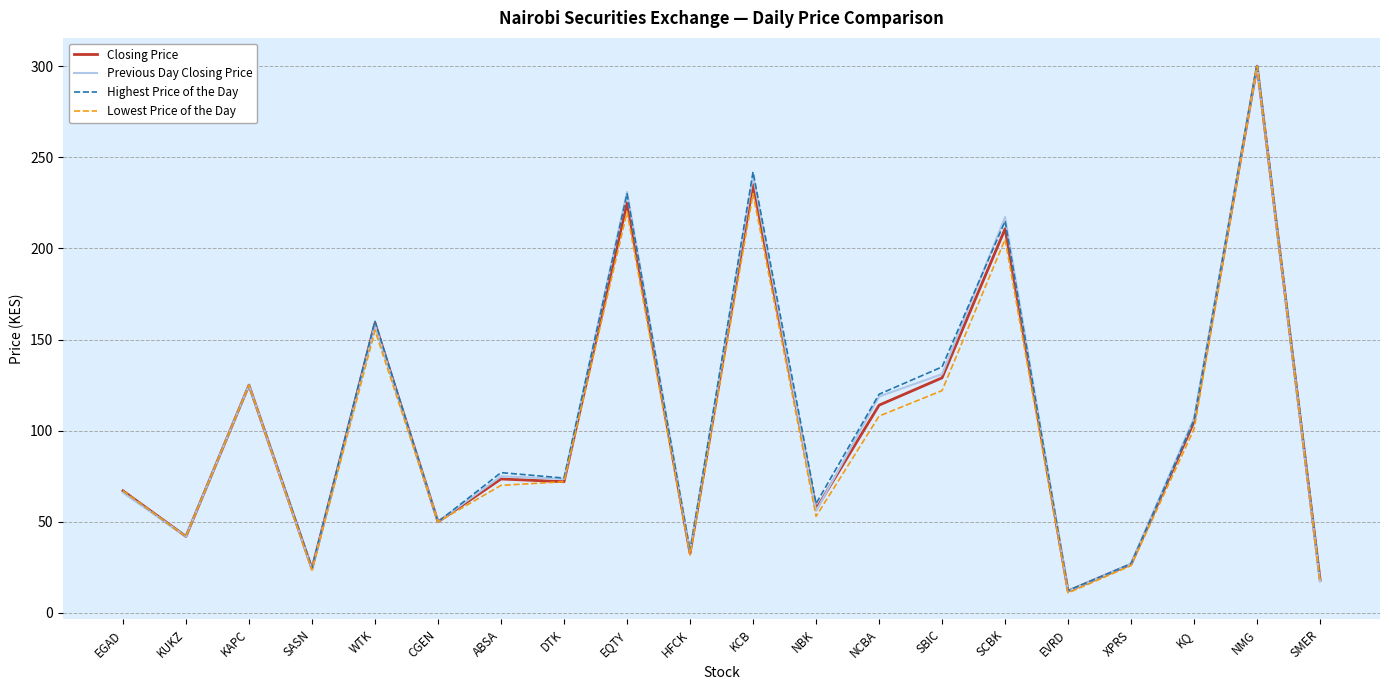

Does the chart display data point markers on the line(s)?

No